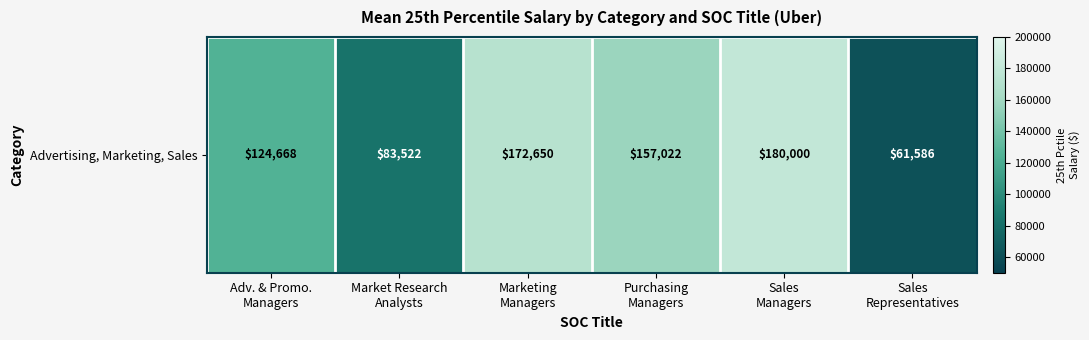

Reading left to right, transcribe all the data shown in this chart.

Adv. & Promo.
Managers=124668.0	Market Research
Analysts=83521.5	Marketing
Managers=172650.0	Purchasing
Managers=157022.5	Sales
Managers=180000.0	Sales
Representatives=61586.0